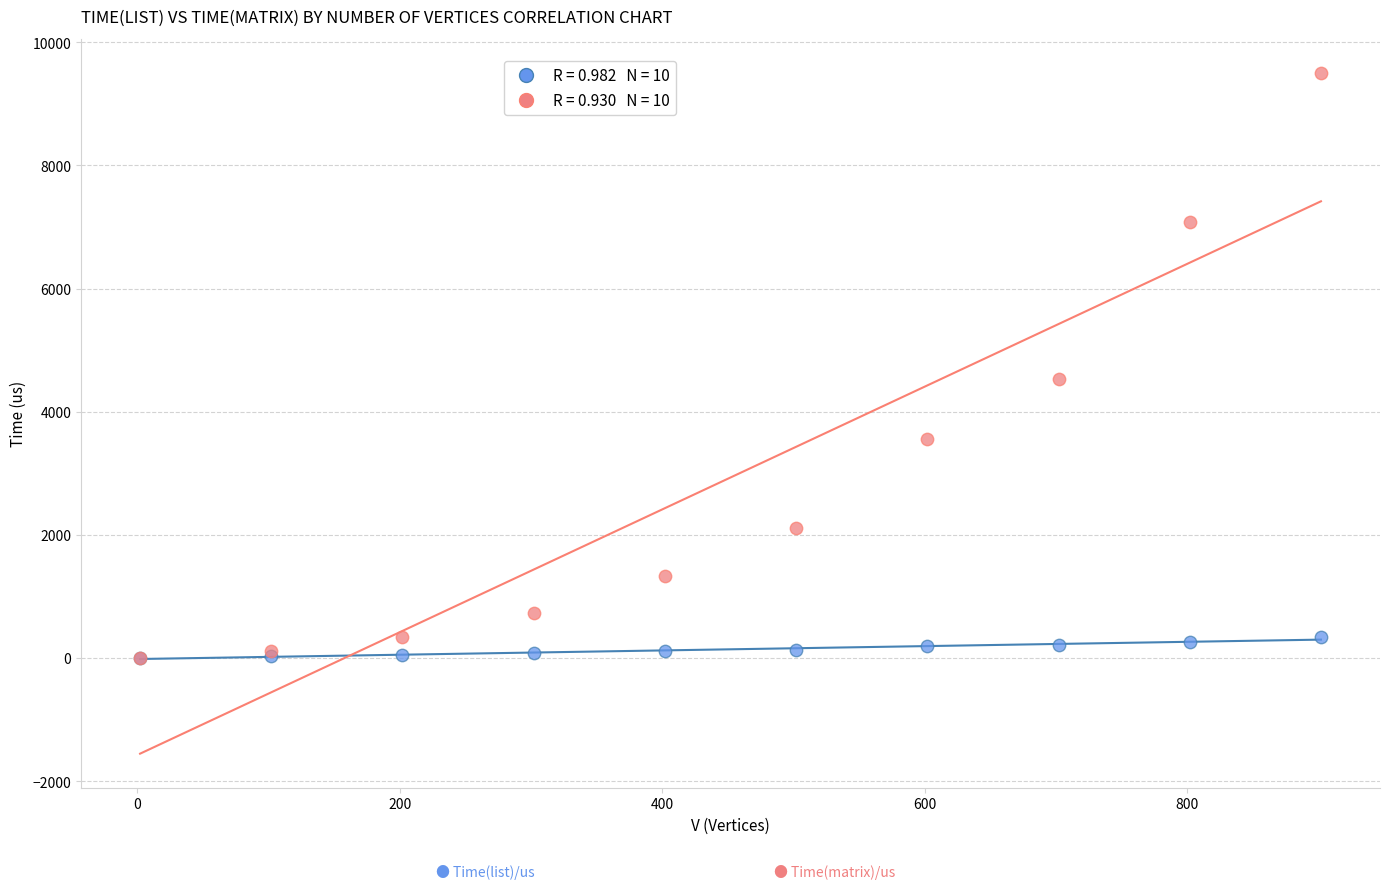

Across all series, what Y value is closest to 4753?

4526.4